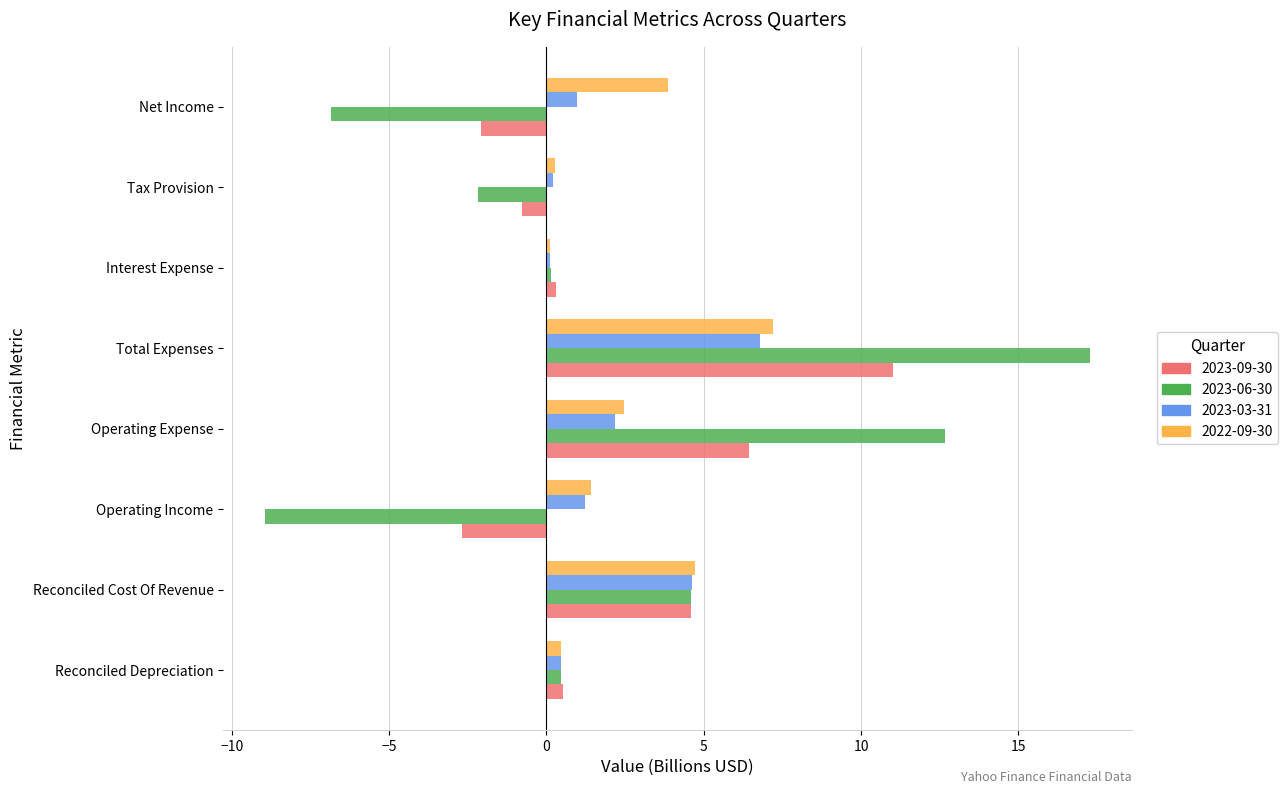

What is the sum of all 2023-03-31 values?

16.6